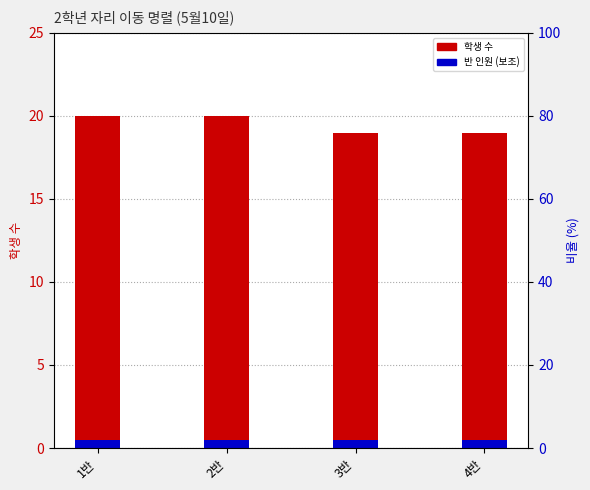

Count the number of data series in this chart.

2